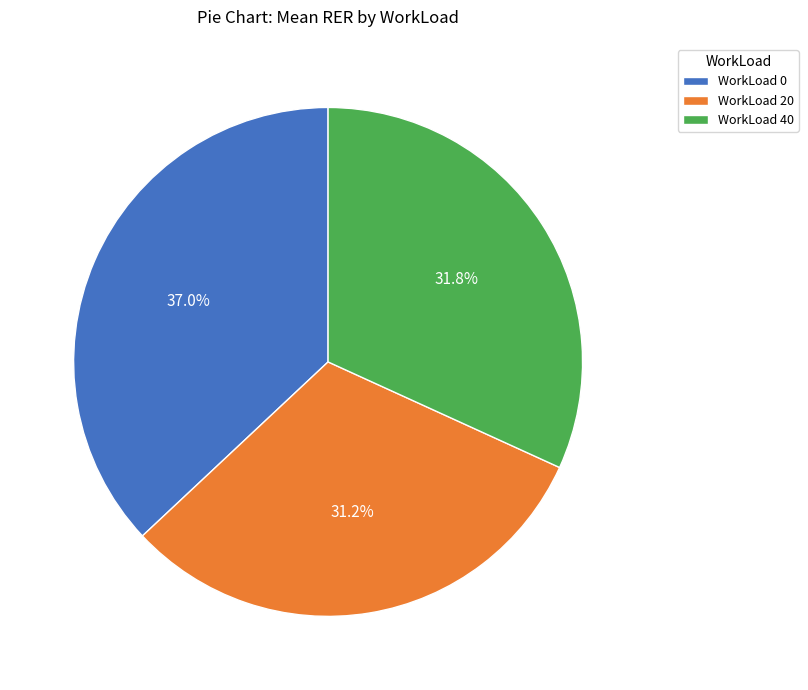

Rank the categories by value from lowest to highest.

WorkLoad 20, WorkLoad 40, WorkLoad 0